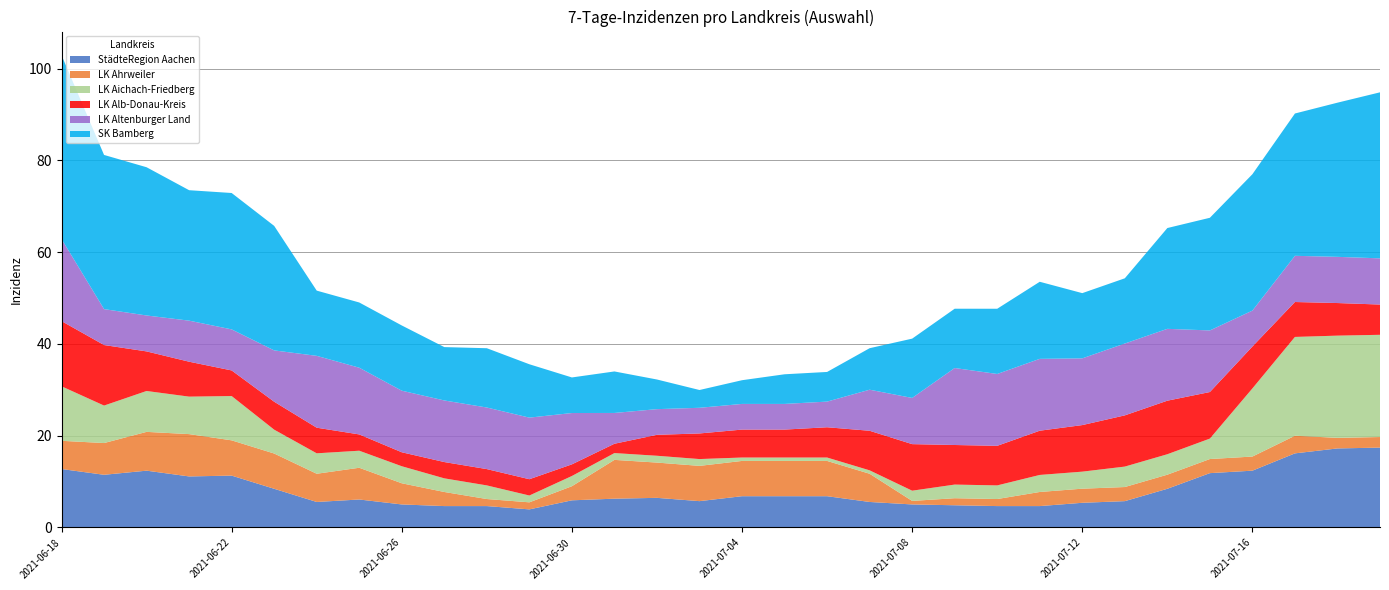

Reading left to right, transcribe all the data shown in this chart.

StädteRegion Aachen: 2021-06-18=12.7	2021-06-19=11.5	2021-06-20=12.4	2021-06-21=11.1	2021-06-22=11.3	2021-06-23=8.4	2021-06-24=5.6	2021-06-25=6.1	2021-06-26=5.0	2021-06-27=4.7	2021-06-28=4.7	2021-06-29=3.9	2021-06-30=5.9	2021-07-01=6.3	2021-07-02=6.5	2021-07-03=5.7	2021-07-04=6.8	2021-07-05=6.8	2021-07-06=6.8	2021-07-07=5.6	2021-07-08=5.0	2021-07-09=4.8	2021-07-10=4.7	2021-07-11=4.7	2021-07-12=5.4	2021-07-13=5.7	2021-07-14=8.4	2021-07-15=11.8	2021-07-16=12.4	2021-07-17=16.2	2021-07-18=17.2	2021-07-19=17.4
LK Ahrweiler: 2021-06-18=6.1	2021-06-19=6.9	2021-06-20=8.5	2021-06-21=9.2	2021-06-22=7.7	2021-06-23=7.7	2021-06-24=6.1	2021-06-25=6.9	2021-06-26=4.6	2021-06-27=3.1	2021-06-28=1.5	2021-06-29=1.5	2021-06-30=3.1	2021-07-01=8.5	2021-07-02=7.7	2021-07-03=7.7	2021-07-04=7.7	2021-07-05=7.7	2021-07-06=7.7	2021-07-07=6.1	2021-07-08=0.8	2021-07-09=1.5	2021-07-10=1.5	2021-07-11=3.1	2021-07-12=3.1	2021-07-13=3.1	2021-07-14=3.1	2021-07-15=3.1	2021-07-16=3.1	2021-07-17=3.8	2021-07-18=2.3	2021-07-19=2.3
LK Aichach-Friedberg: 2021-06-18=11.9	2021-06-19=8.2	2021-06-20=8.9	2021-06-21=8.2	2021-06-22=9.7	2021-06-23=5.2	2021-06-24=4.5	2021-06-25=3.7	2021-06-26=3.7	2021-06-27=3.0	2021-06-28=3.0	2021-06-29=1.5	2021-06-30=2.2	2021-07-01=1.5	2021-07-02=1.5	2021-07-03=1.5	2021-07-04=0.7	2021-07-05=0.7	2021-07-06=0.7	2021-07-07=0.7	2021-07-08=2.2	2021-07-09=3.0	2021-07-10=3.0	2021-07-11=3.7	2021-07-12=3.7	2021-07-13=4.5	2021-07-14=4.5	2021-07-15=4.5	2021-07-16=14.9	2021-07-17=21.5	2021-07-18=22.3	2021-07-19=22.3
LK Alb-Donau-Kreis: 2021-06-18=14.2	2021-06-19=13.2	2021-06-20=8.6	2021-06-21=7.6	2021-06-22=5.6	2021-06-23=6.1	2021-06-24=5.6	2021-06-25=3.6	2021-06-26=3.0	2021-06-27=3.6	2021-06-28=3.6	2021-06-29=3.6	2021-06-30=2.5	2021-07-01=2.0	2021-07-02=4.6	2021-07-03=5.6	2021-07-04=6.1	2021-07-05=6.1	2021-07-06=6.6	2021-07-07=8.6	2021-07-08=10.1	2021-07-09=8.6	2021-07-10=8.6	2021-07-11=9.6	2021-07-12=10.1	2021-07-13=11.2	2021-07-14=11.7	2021-07-15=10.1	2021-07-16=9.1	2021-07-17=7.6	2021-07-18=7.1	2021-07-19=6.6
LK Altenburger Land: 2021-06-18=17.9	2021-06-19=7.8	2021-06-20=7.8	2021-06-21=8.9	2021-06-22=8.9	2021-06-23=11.2	2021-06-24=15.7	2021-06-25=14.5	2021-06-26=13.4	2021-06-27=13.4	2021-06-28=13.4	2021-06-29=13.4	2021-06-30=11.2	2021-07-01=6.7	2021-07-02=5.6	2021-07-03=5.6	2021-07-04=5.6	2021-07-05=5.6	2021-07-06=5.6	2021-07-07=8.9	2021-07-08=10.1	2021-07-09=16.8	2021-07-10=15.7	2021-07-11=15.7	2021-07-12=14.5	2021-07-13=15.7	2021-07-14=15.7	2021-07-15=13.4	2021-07-16=7.8	2021-07-17=10.1	2021-07-18=10.1	2021-07-19=10.1
SK Bamberg: 2021-06-18=40.1	2021-06-19=33.6	2021-06-20=32.3	2021-06-21=28.4	2021-06-22=29.7	2021-06-23=27.1	2021-06-24=14.2	2021-06-25=14.2	2021-06-26=14.2	2021-06-27=11.6	2021-06-28=12.9	2021-06-29=11.6	2021-06-30=7.8	2021-07-01=9.0	2021-07-02=6.5	2021-07-03=3.9	2021-07-04=5.2	2021-07-05=6.5	2021-07-06=6.5	2021-07-07=9.0	2021-07-08=12.9	2021-07-09=12.9	2021-07-10=14.2	2021-07-11=16.8	2021-07-12=14.2	2021-07-13=14.2	2021-07-14=22.0	2021-07-15=24.6	2021-07-16=29.7	2021-07-17=31.0	2021-07-18=33.6	2021-07-19=36.2